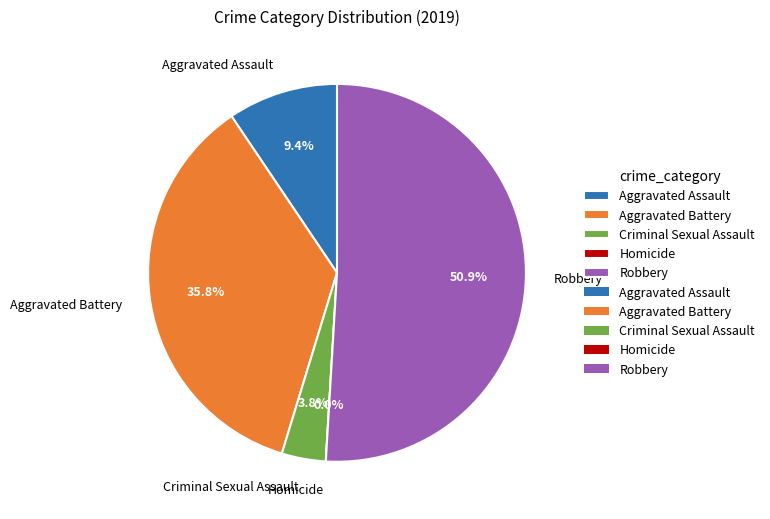

What portion of the pie excludes Criminal Sexual Assault?

96.2%